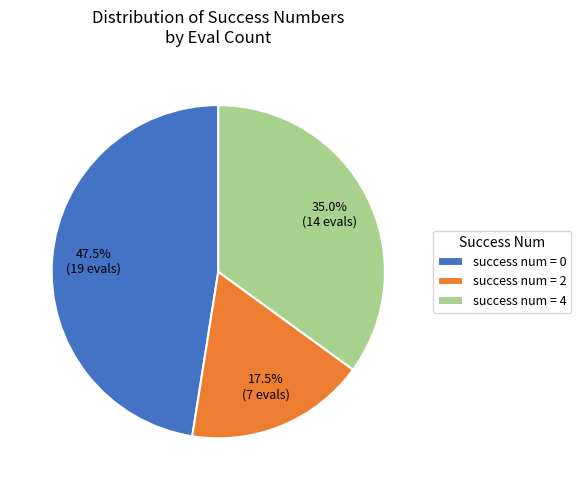

Is there any slice that represents more than half of the pie?

No